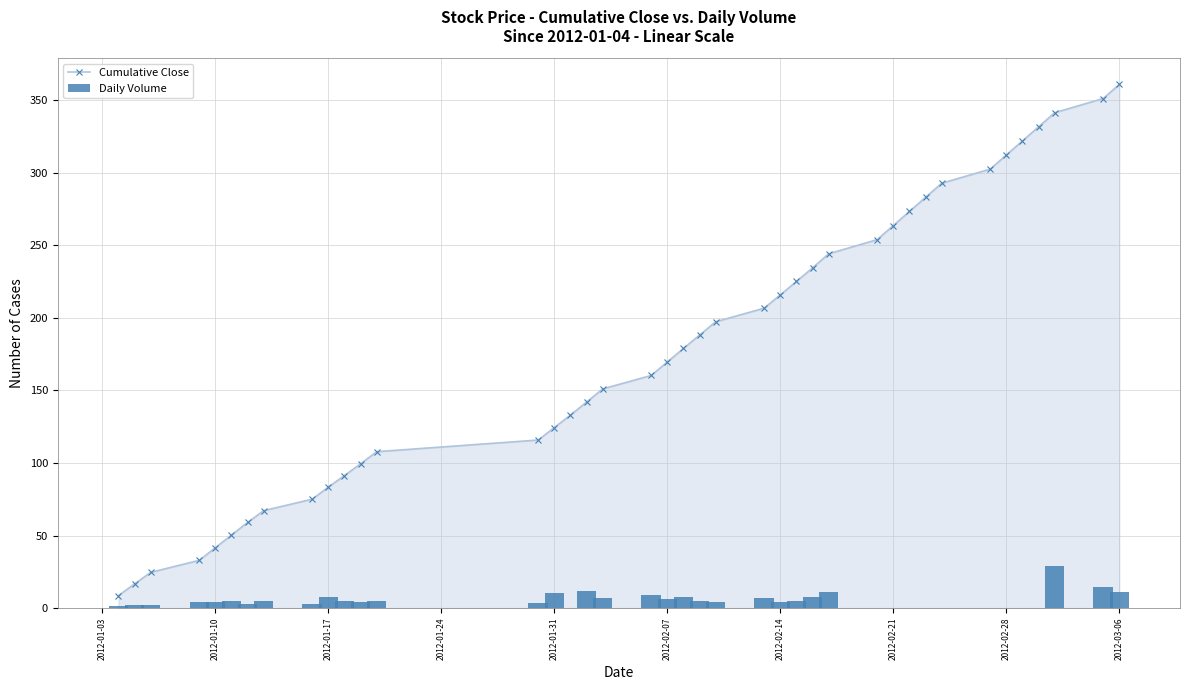

At how many categories does at least one series exceed 31?

37